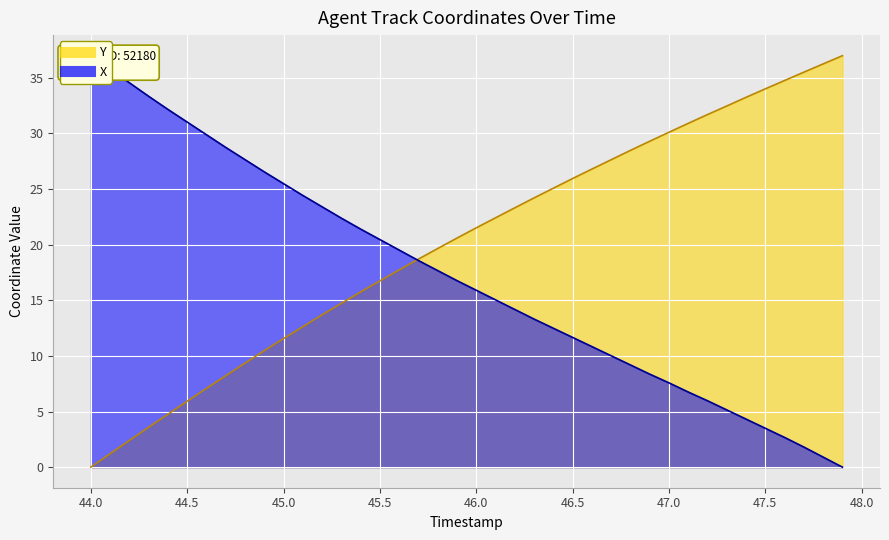

The value of X at 38 is 1.2. True or false?

False